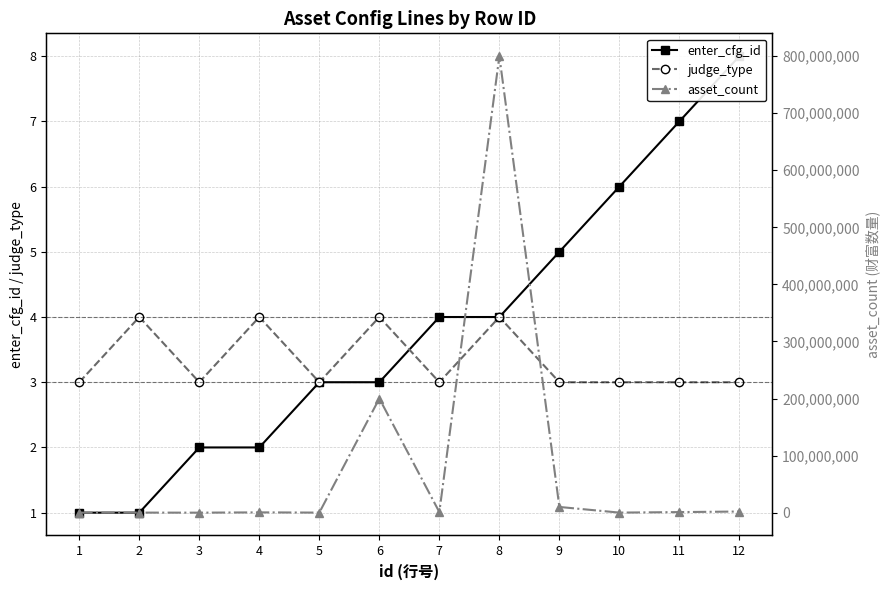

What is the average value of the enter_cfg_id series?

4